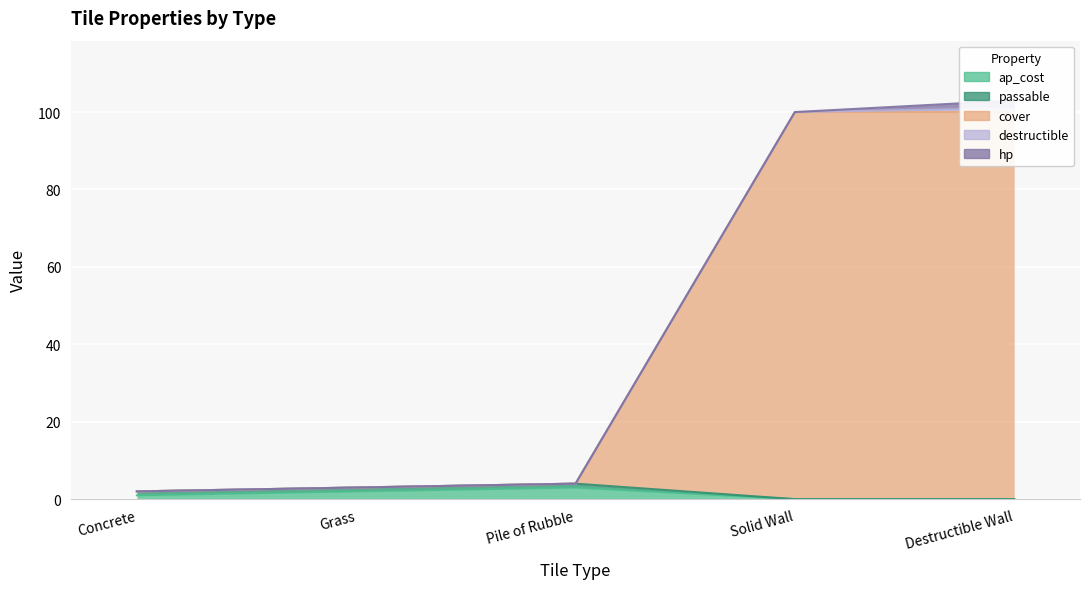

True or false: passable and ap_cost cross at least once.

False